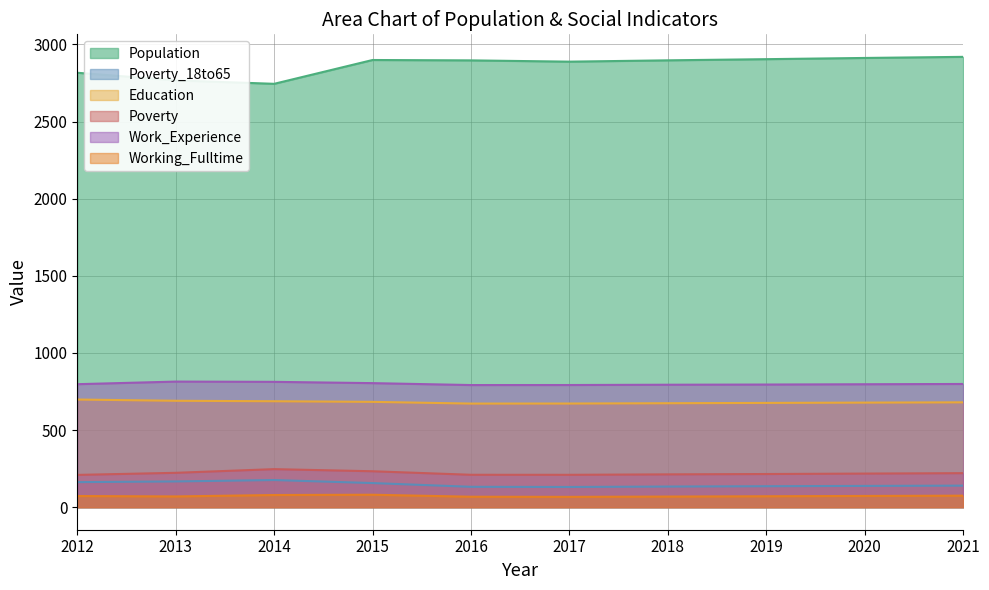

Does the chart display data point markers on the line(s)?

No